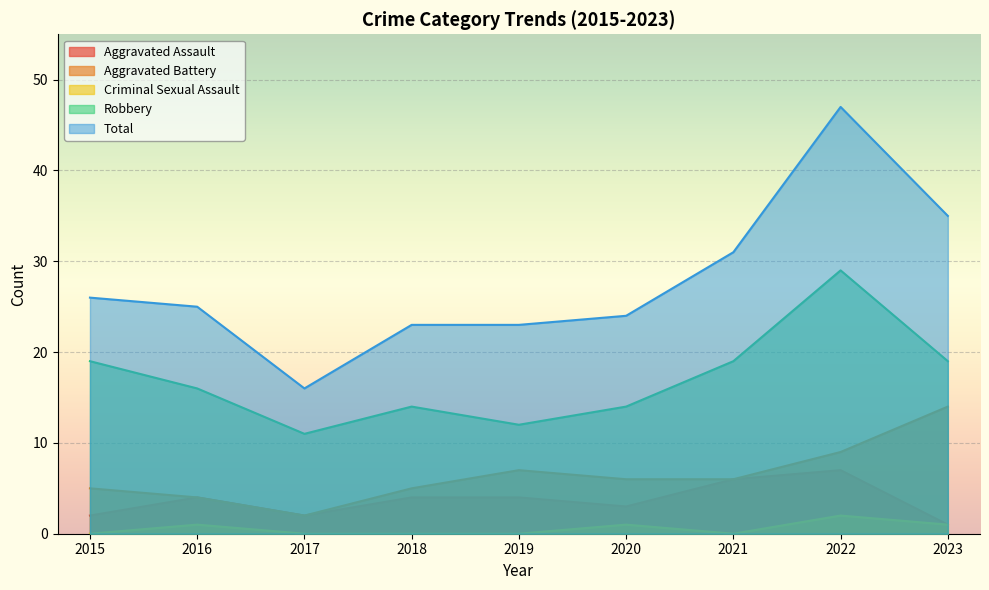

Rank the categories by Robbery value from highest to lowest.

2022, 2015, 2021, 2023, 2016, 2018, 2020, 2019, 2017